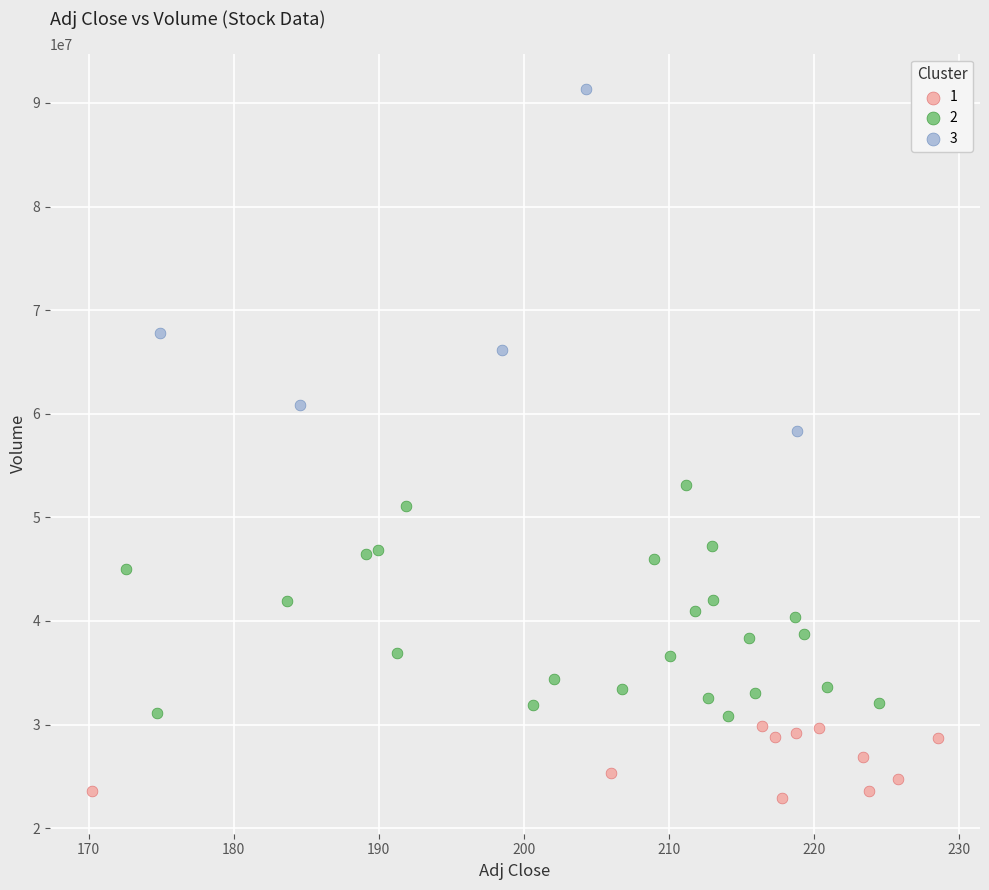

Which series has the widest spread of Y values?

3